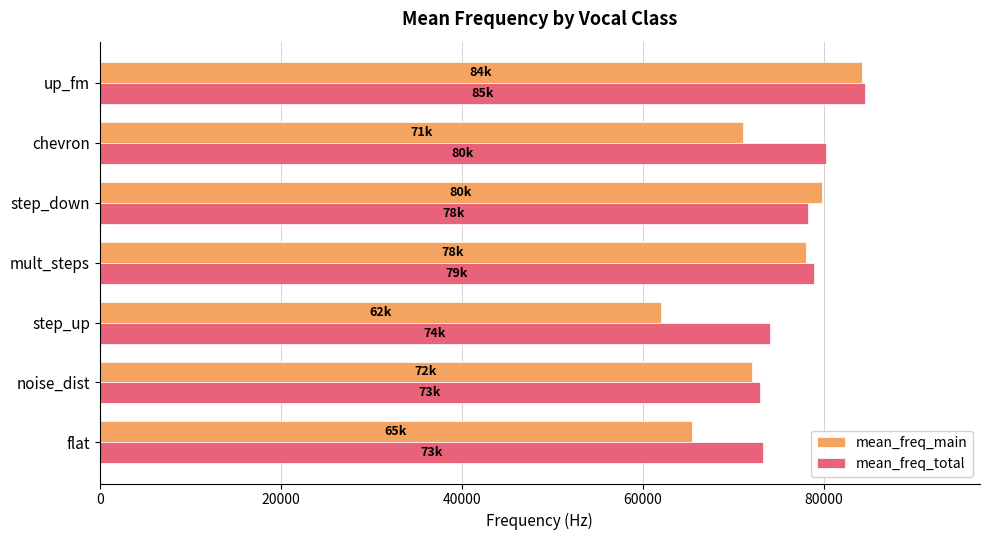

Which series changed the most between step_up and step_down?

mean_freq_main